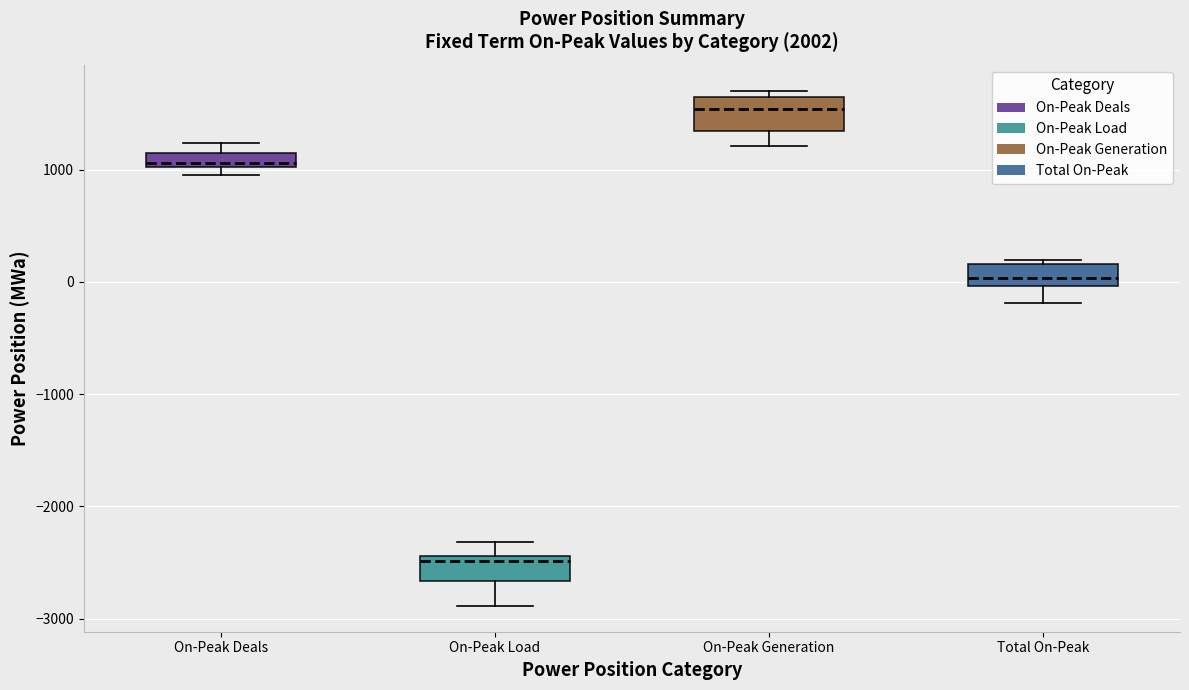

Where is the upper edge of the box for On-Peak Deals on the y-axis? The values are not printed on the chart, so give them approximately, as read against the axis.

1100